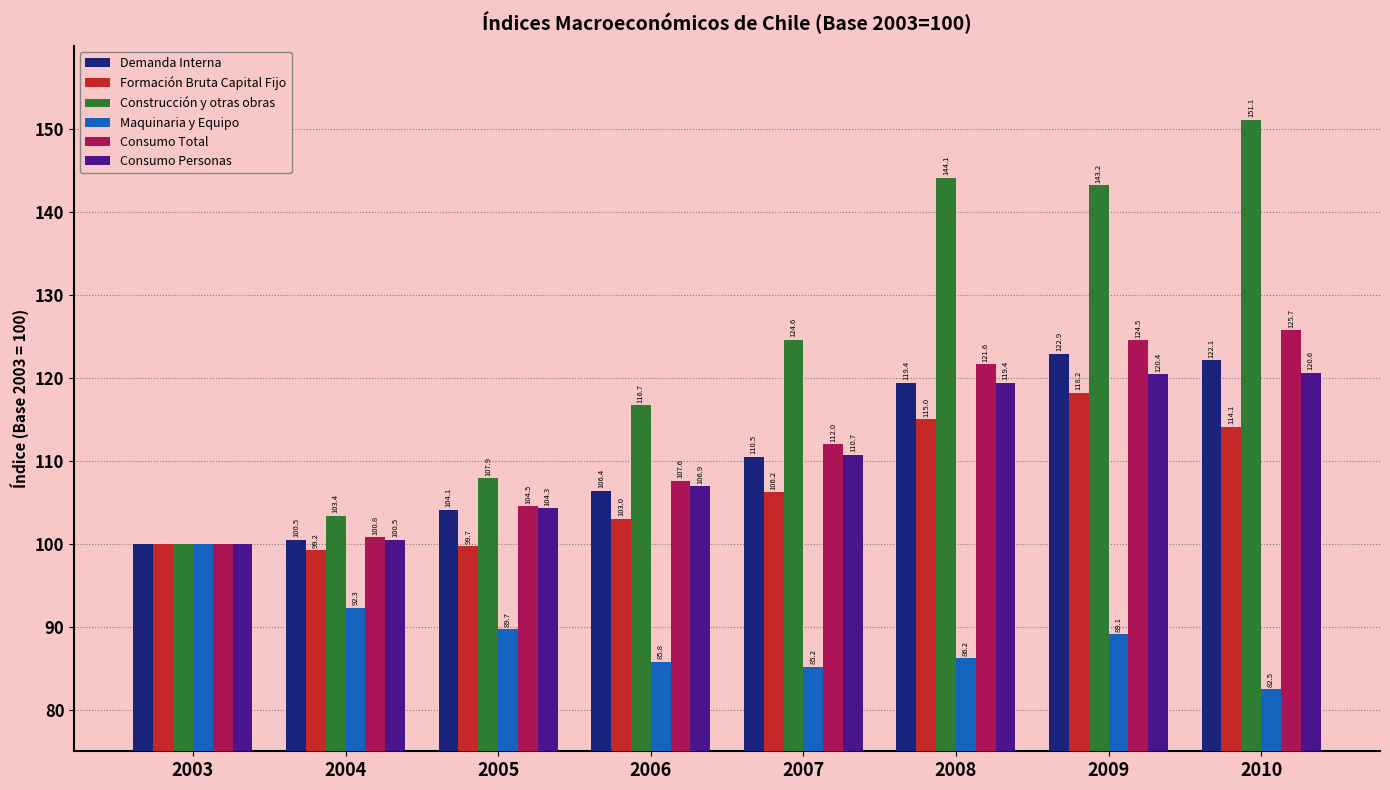

Reading left to right, transcribe all the data shown in this chart.

Demanda Interna: 100.0	100.5	104.1	106.4	110.5	119.4	122.9	122.1
Formación Bruta Capital Fijo: 100.0	99.2	99.7	103.0	106.2	115.0	118.2	114.1
Construcción y otras obras: 100.0	103.4	107.9	116.7	124.6	144.1	143.2	151.1
Maquinaria y Equipo: 100.0	92.3	89.7	85.8	85.2	86.2	89.1	82.5
Consumo Total: 100.0	100.8	104.5	107.6	112.0	121.6	124.5	125.7
Consumo Personas: 100.0	100.5	104.3	106.9	110.7	119.4	120.4	120.6